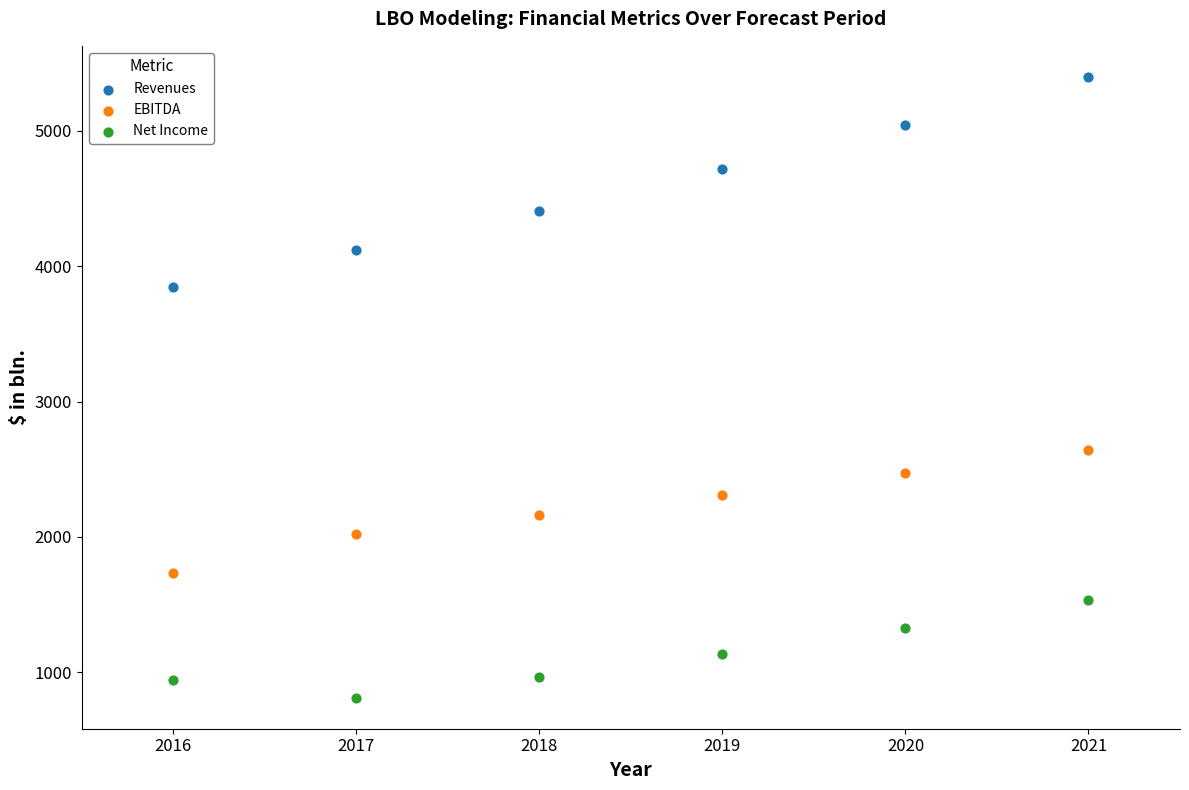

Which series reaches the maximum Y coordinate?

Revenues